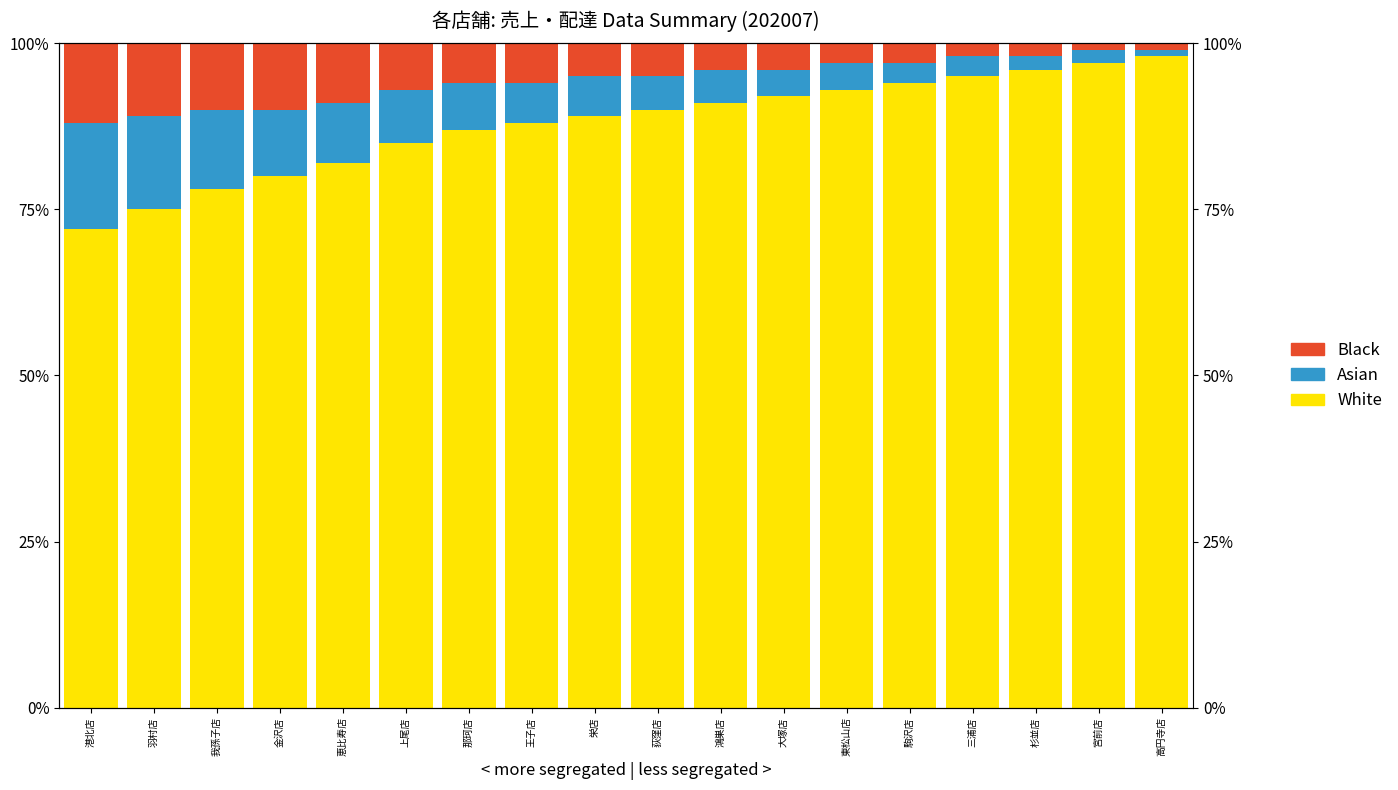

What are all the series names shown in the legend?

White, Asian, Black